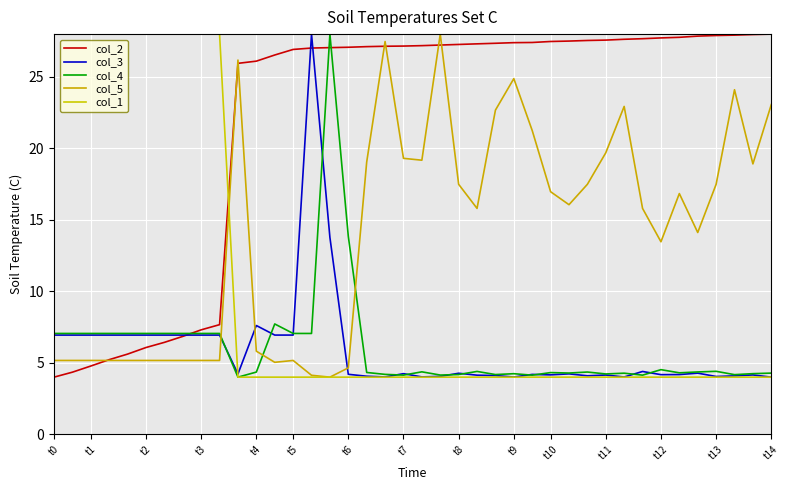

How many times do col_2 and col_4 cross each other?

3